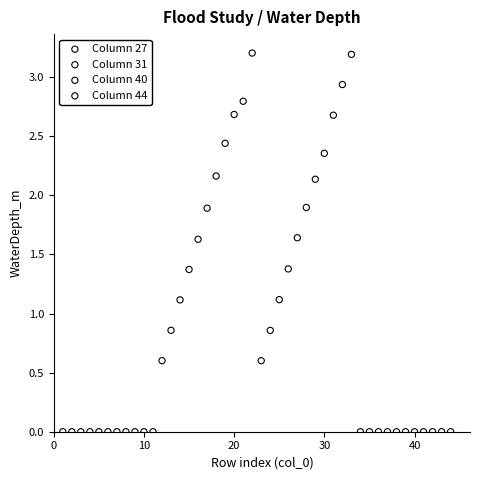

What are all the series names shown in the legend?

Column 27, Column 31, Column 40, Column 44